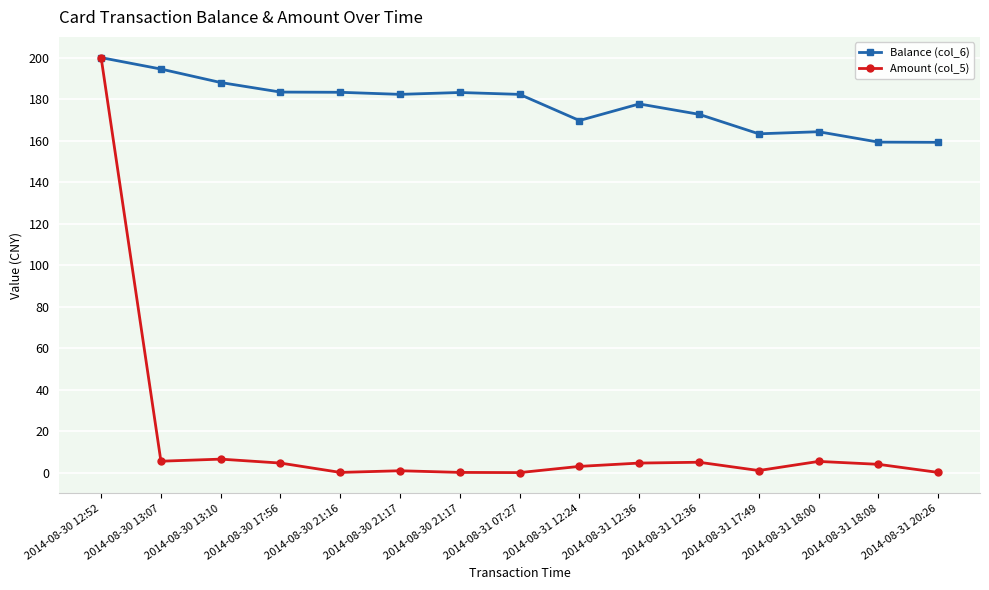

Reading left to right, transcribe all the data shown in this chart.

Balance (col_6): 2014-08-30 12:52=200.0	2014-08-30 13:07=194.5	2014-08-30 13:10=188.0	2014-08-30 17:56=183.4	2014-08-30 21:16=183.3	2014-08-30 21:17=182.3	2014-08-30 21:17=183.2	2014-08-31 07:27=182.3	2014-08-31 12:24=169.7	2014-08-31 12:36=177.7	2014-08-31 12:36=172.7	2014-08-31 17:49=163.3	2014-08-31 18:00=164.3	2014-08-31 18:08=159.3	2014-08-31 20:26=159.2
Amount (col_5): 2014-08-30 12:52=200.0	2014-08-30 13:07=5.5	2014-08-30 13:10=6.5	2014-08-30 17:56=4.6	2014-08-30 21:16=0.1	2014-08-30 21:17=0.9	2014-08-30 21:17=0.1	2014-08-31 07:27=0.0	2014-08-31 12:24=3.0	2014-08-31 12:36=4.6	2014-08-31 12:36=5.0	2014-08-31 17:49=1.0	2014-08-31 18:00=5.4	2014-08-31 18:08=4.0	2014-08-31 20:26=0.1